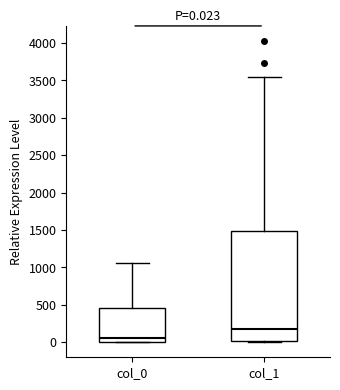

Which box's median line is the highest?

col_1